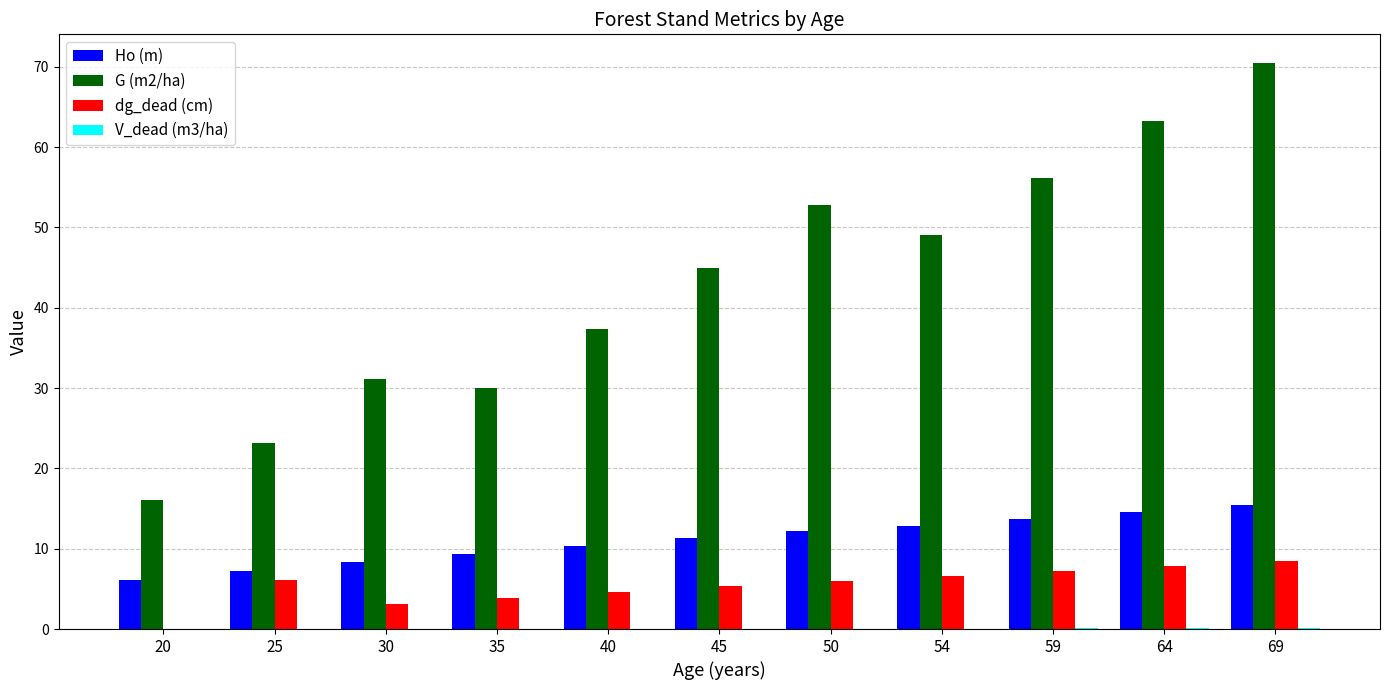

The G (m2/ha) series shows 71.2 at 54. True or false?

False